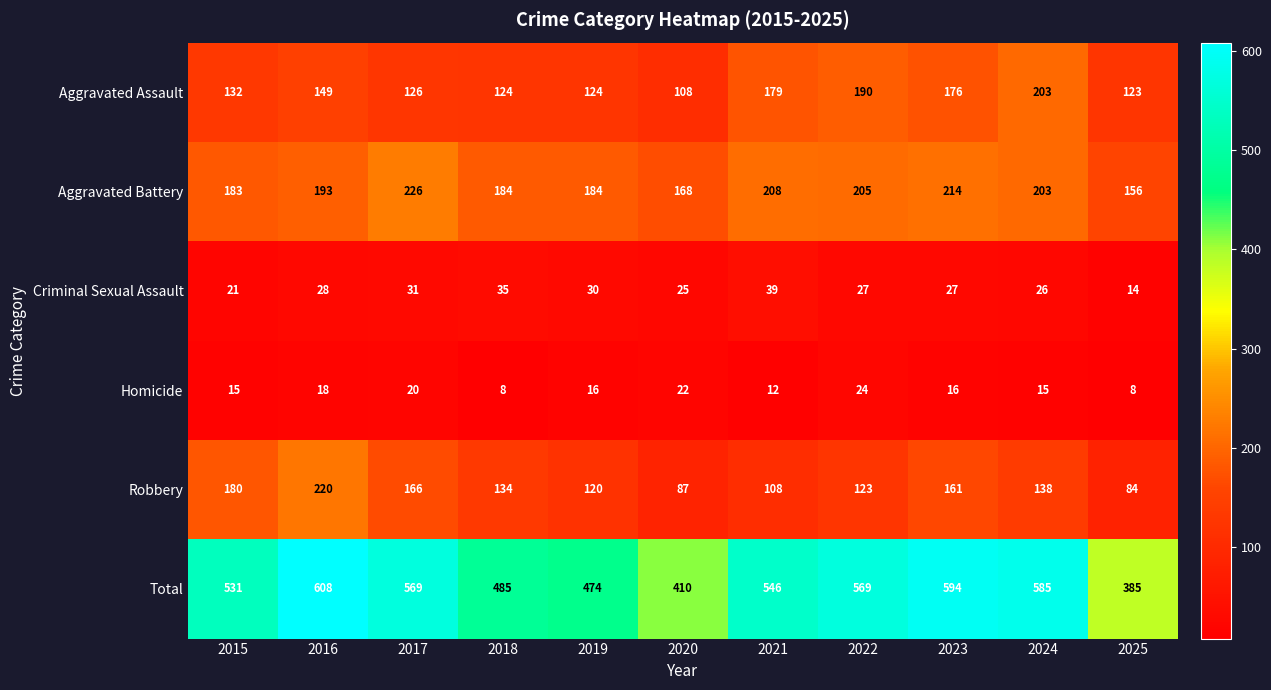

Is it true that Criminal Sexual Assault equals 38 at 2015?

False